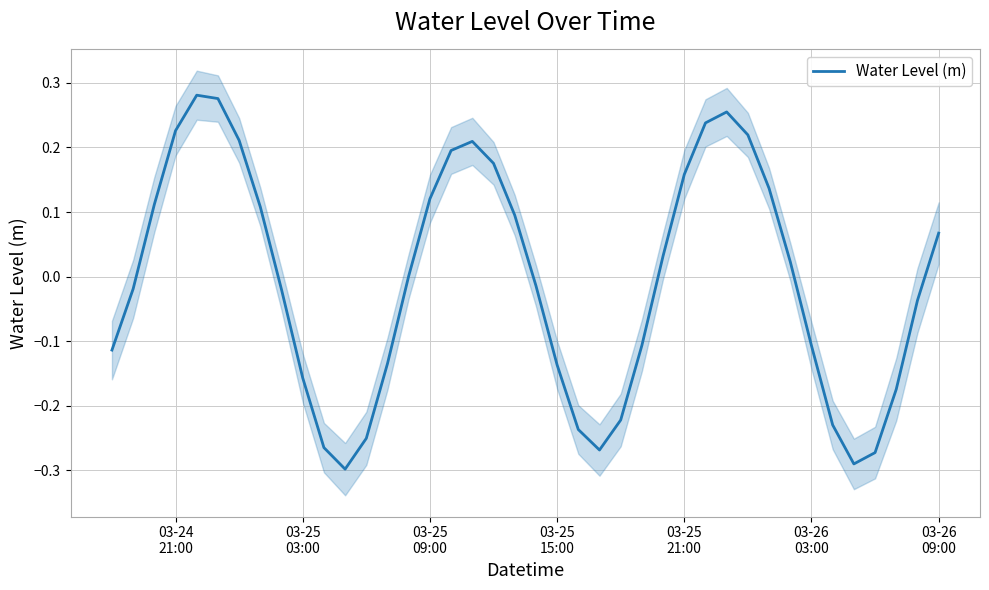

What is the difference between the second highest and minimum values?

0.6